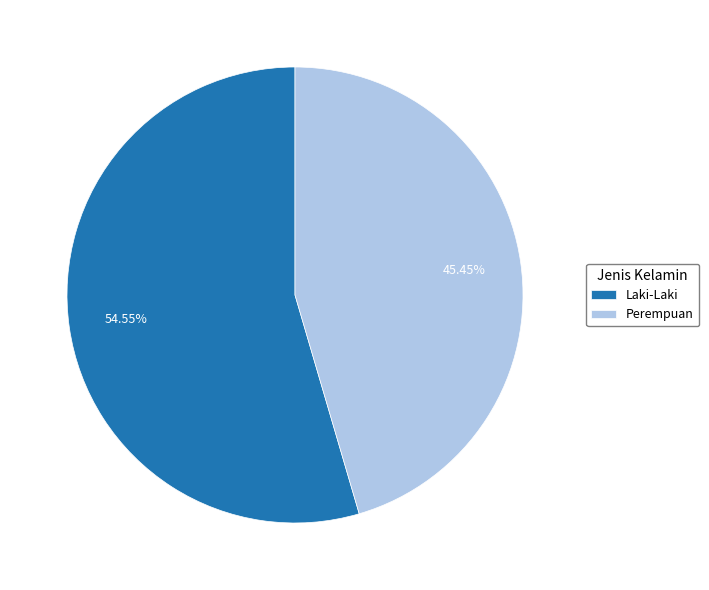

Rank the categories by value from lowest to highest.

Perempuan, Laki-Laki